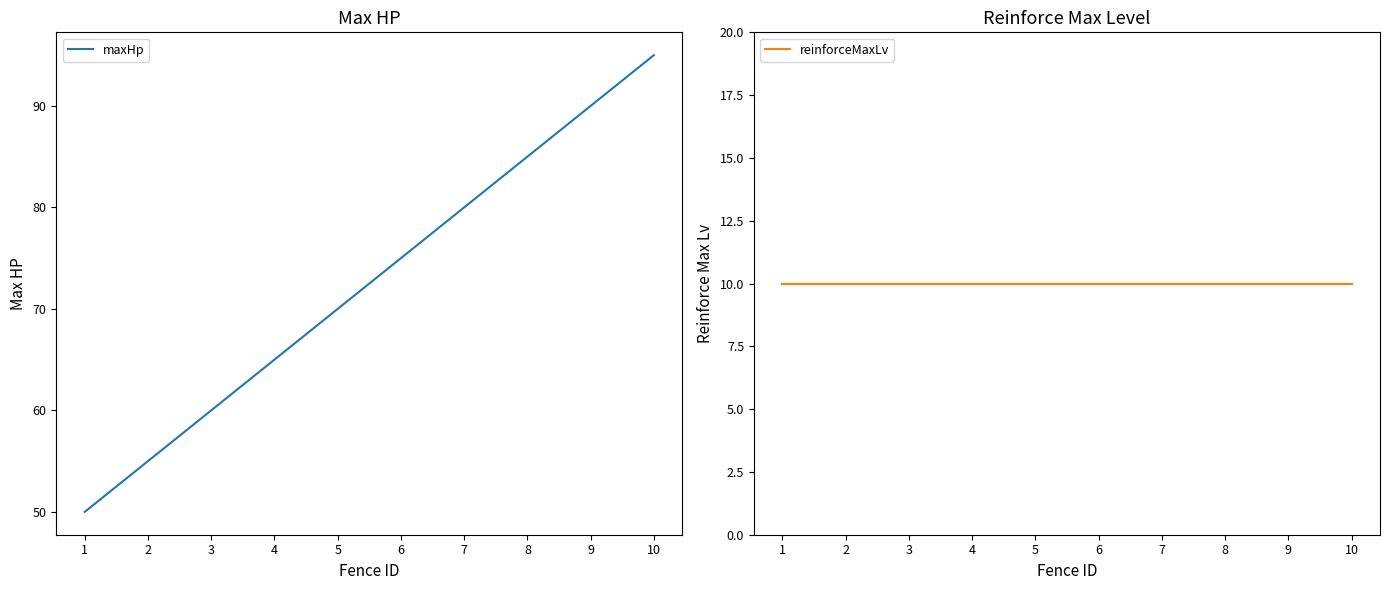

Reading left to right, extract all data points from this chart.

maxHp: 1=50	2=55	3=60	4=65	5=70	6=75	7=80	8=85	9=90	10=95
reinforceMaxLv: 1=10	2=10	3=10	4=10	5=10	6=10	7=10	8=10	9=10	10=10